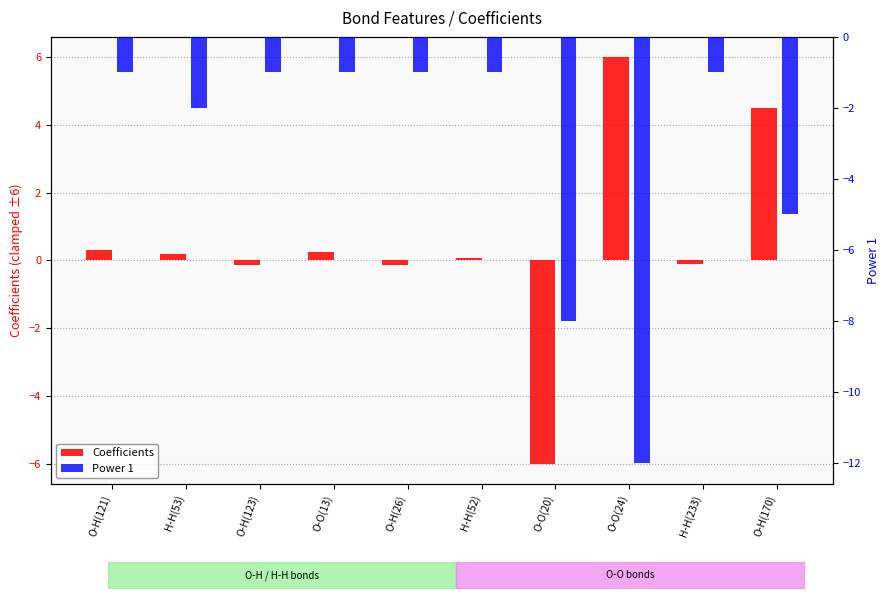

Which series changed the most between H-H(52) and O-O(24)?

Power 1